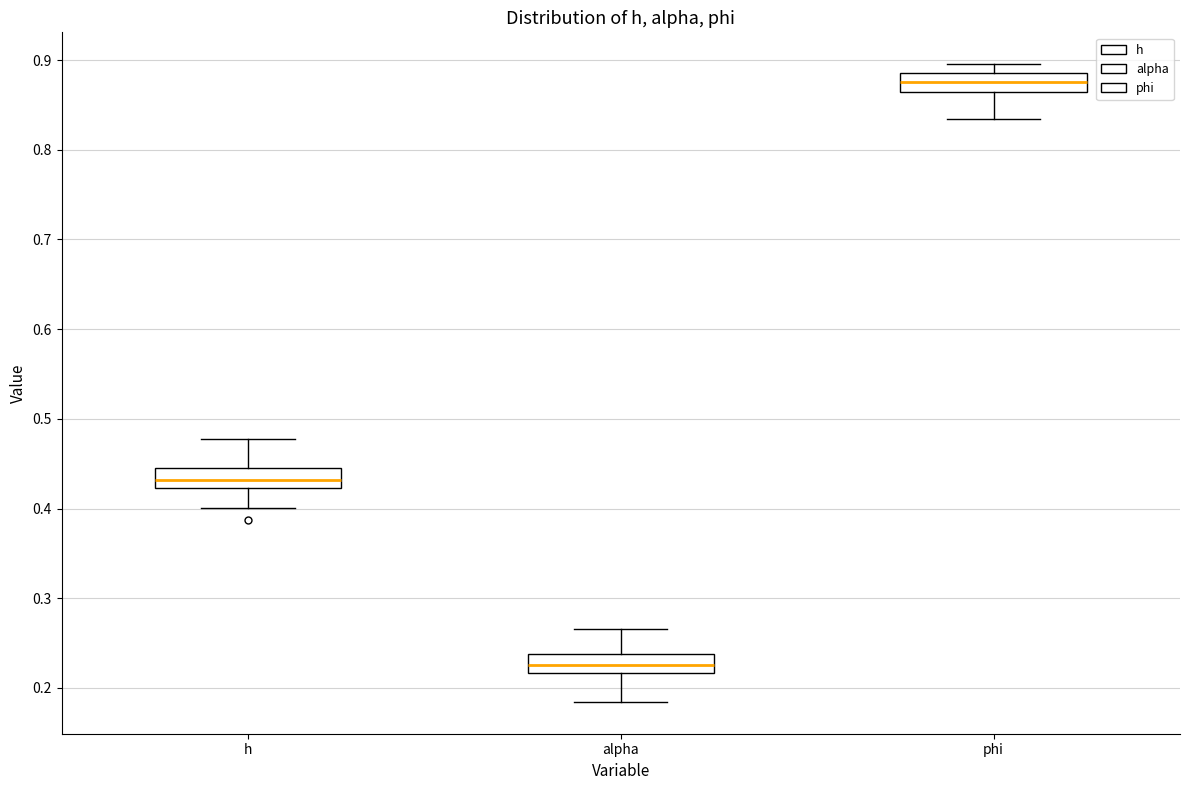

Reading left to right, read every box against the y-axis: the position of its median line, the range the box covers, and the ends of its whiskers. The values are not printed on the chart, so give them approximately, as read against the axis.

h: median 0.43, box 0.42 to 0.44, whiskers 0.40 to 0.48
alpha: median 0.23, box 0.22 to 0.24, whiskers 0.18 to 0.27
phi: median 0.88, box 0.86 to 0.89, whiskers 0.83 to 0.90